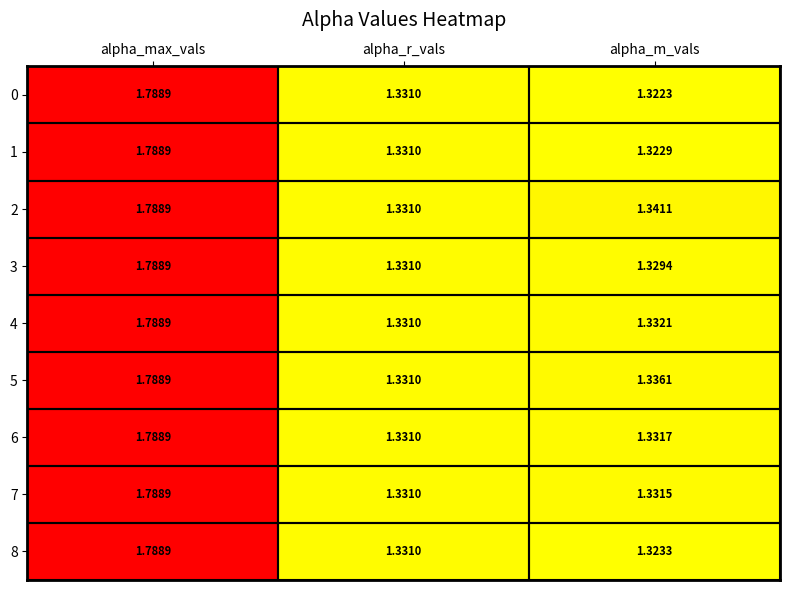

What is the total value across all series at alpha_m_vals?

12.0